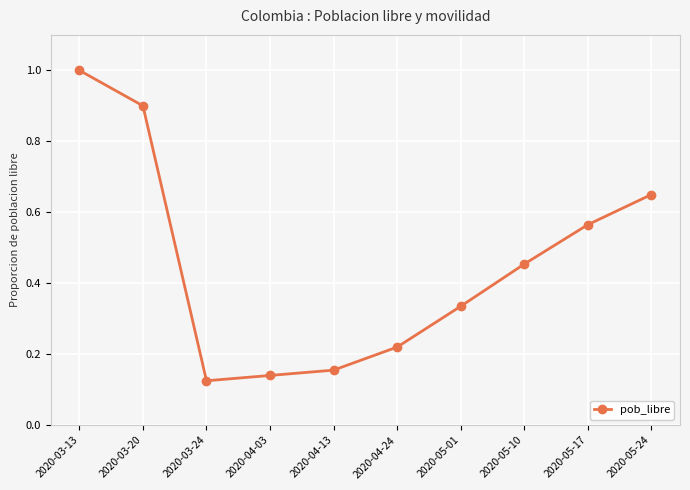

The value at 2020-04-24 is 0.3. True or false?

False